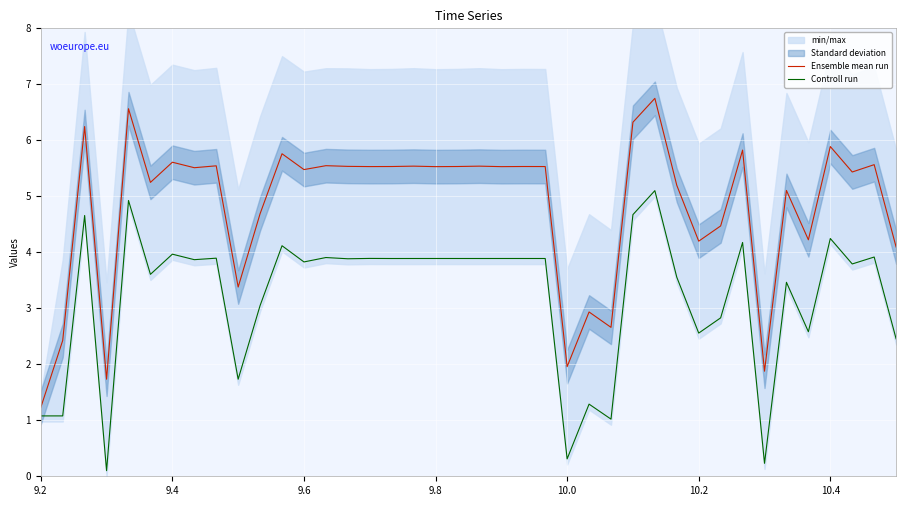

Which series has the widest spread of values?

Ensemble mean run